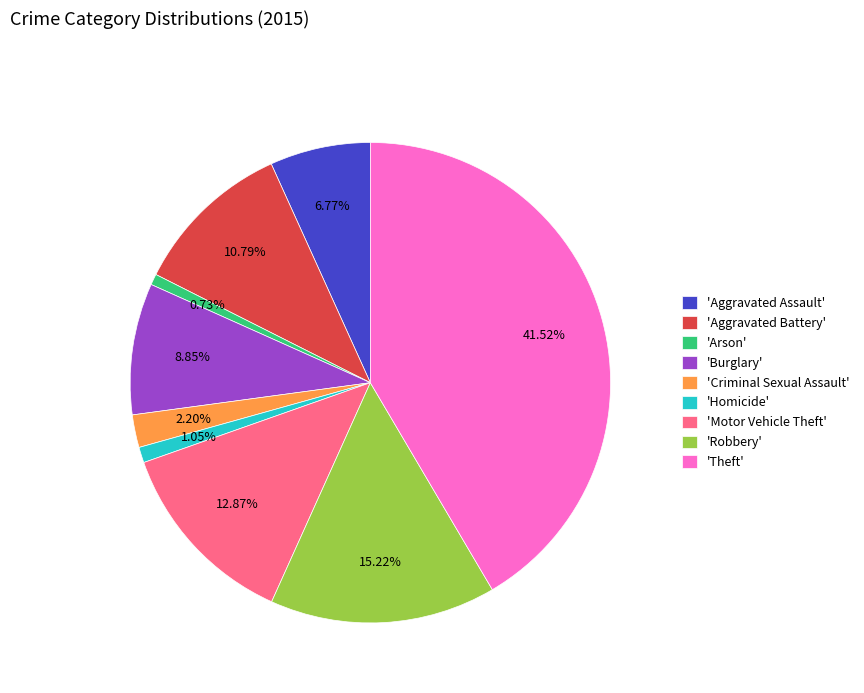

Combined, do 'Burglary' and 'Arson' account for over 50%?

No